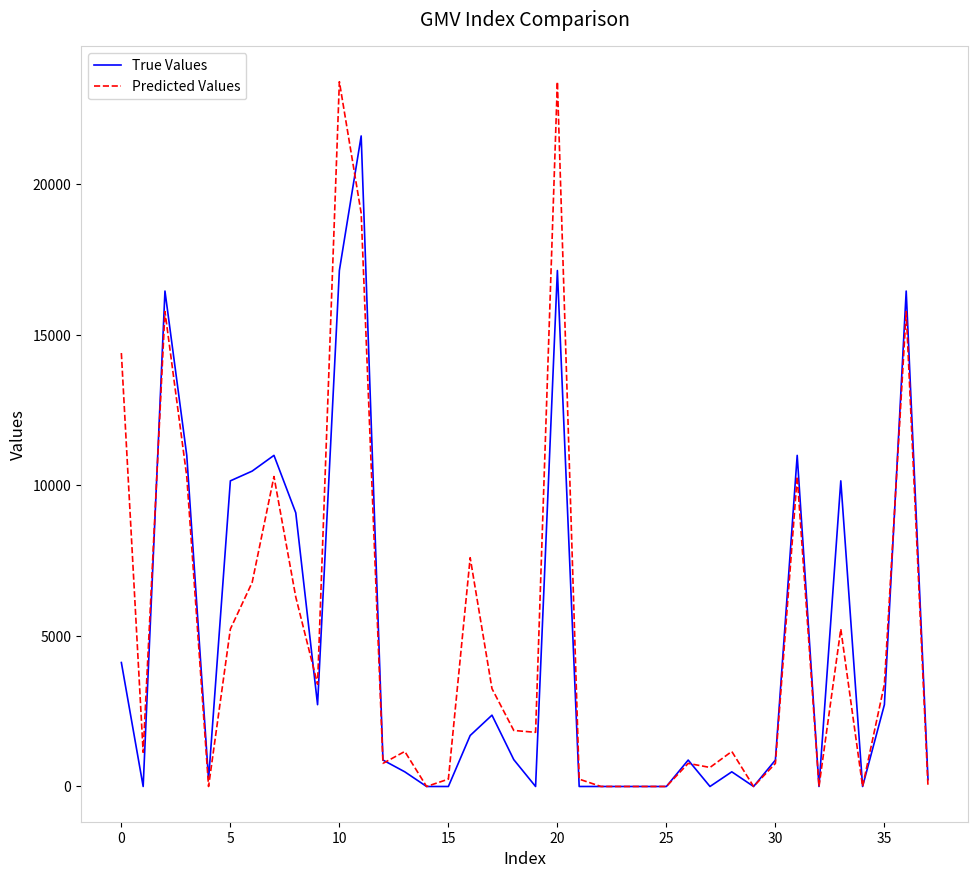

What is the maximum value for True Values?

21600